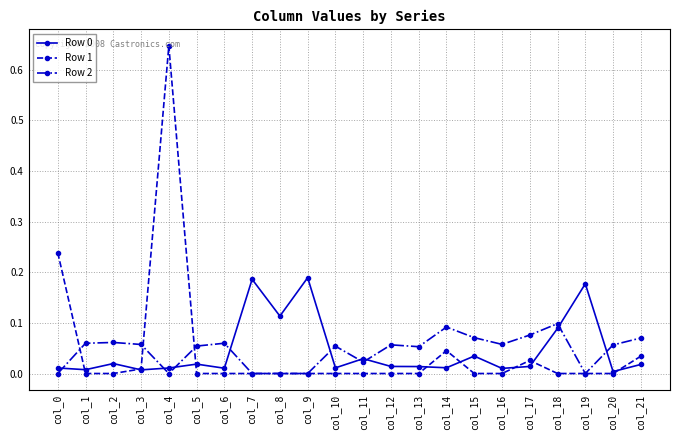

True or false: Row 2 has a value of 0.1 at col_3.

True